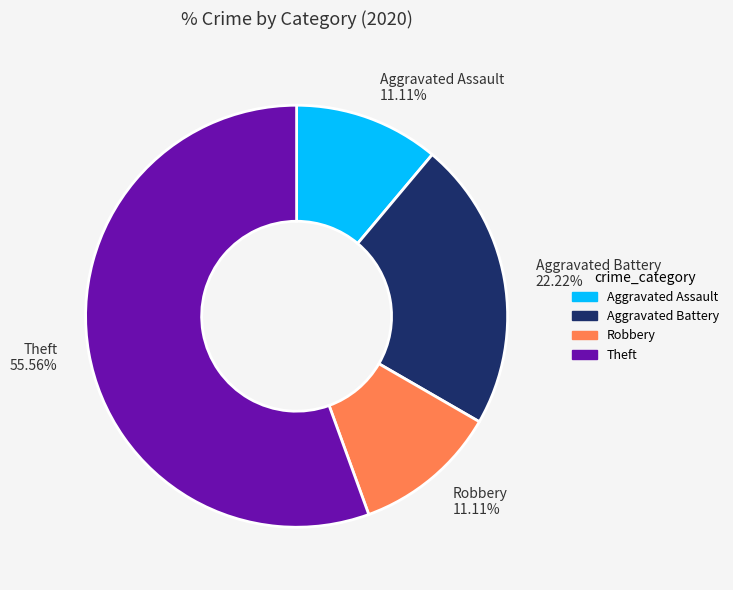

To the nearest percent, what is the difference between the Aggravated Assault and Theft slice percentages?

44%